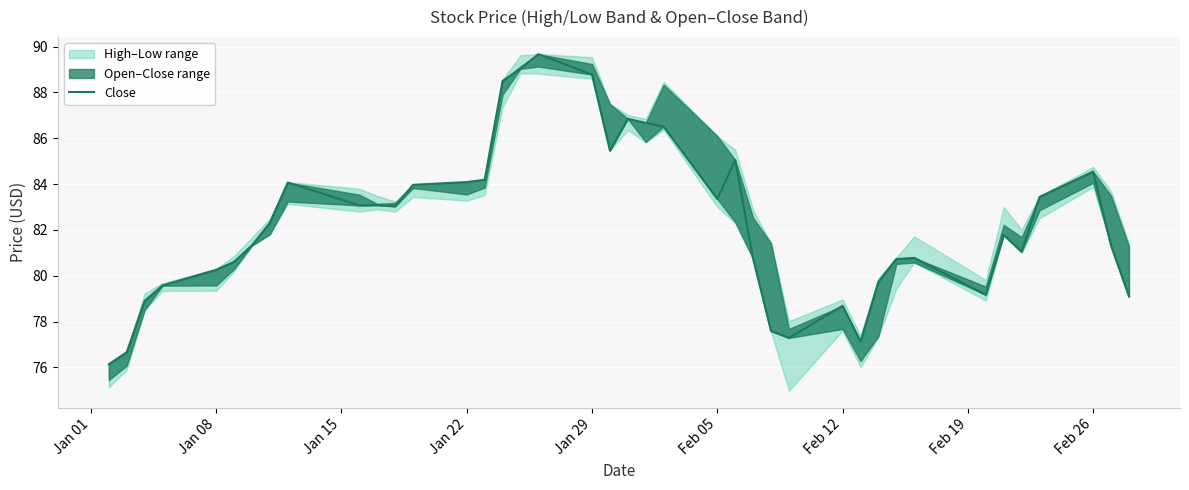

What is the sum of all values?

3294.2